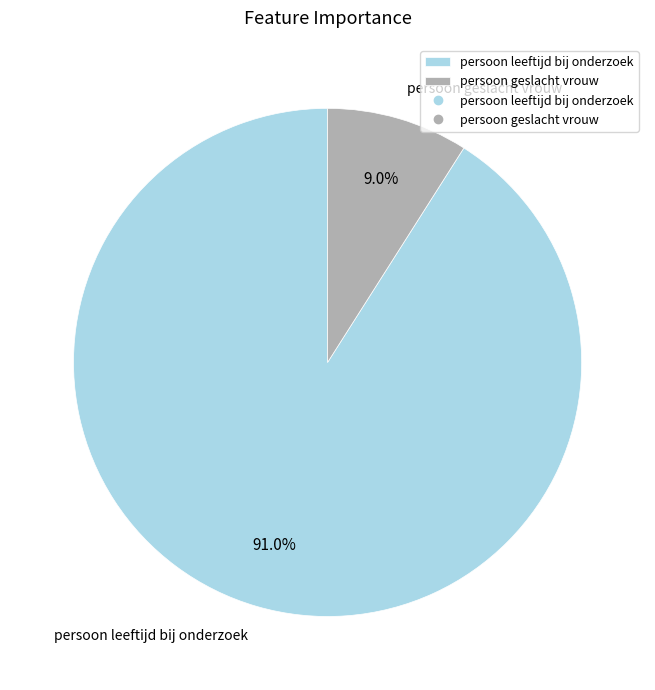

Does persoon geslacht vrouw represent more than half of the total?

No